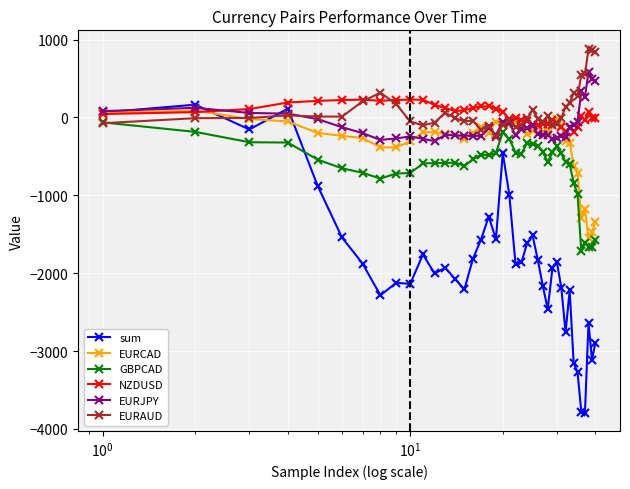

True or false: EURJPY has more than 0 interior local peaks.

True